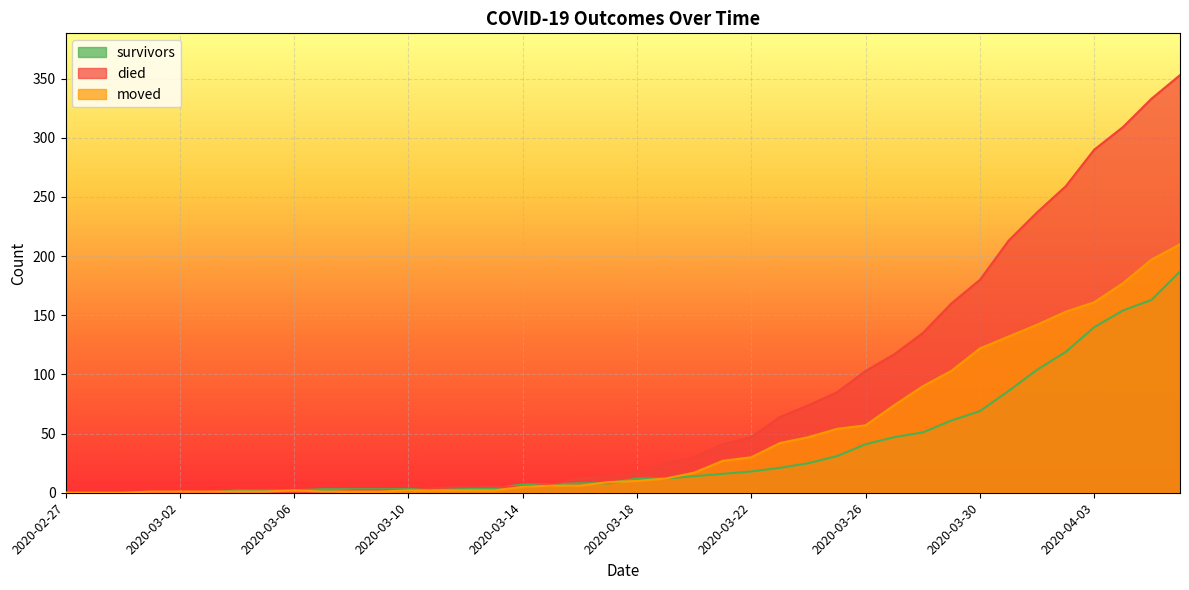

What is the spread (max minus min) of values at 2020-03-15?

1